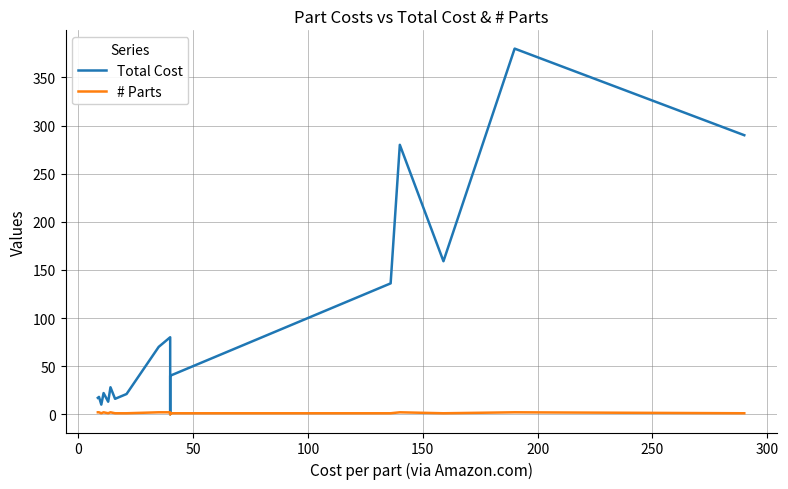

How many data points does each series have?

24